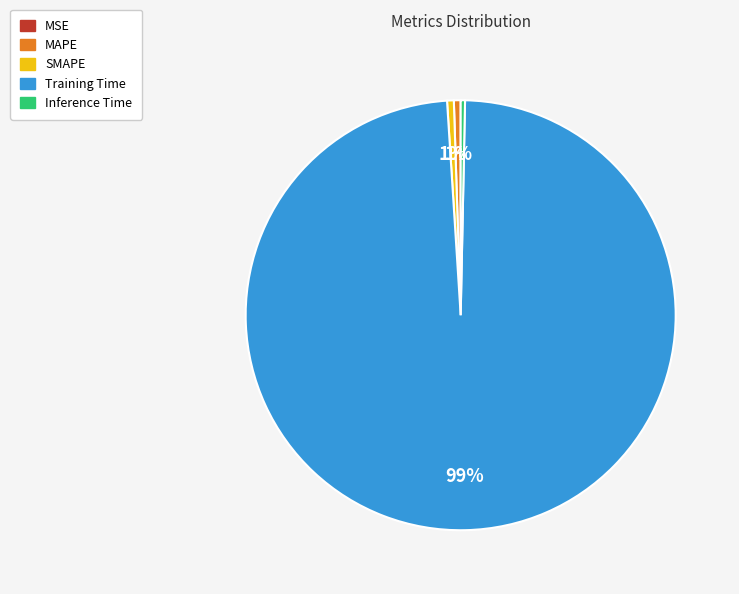

Is there a majority slice in this chart?

Yes